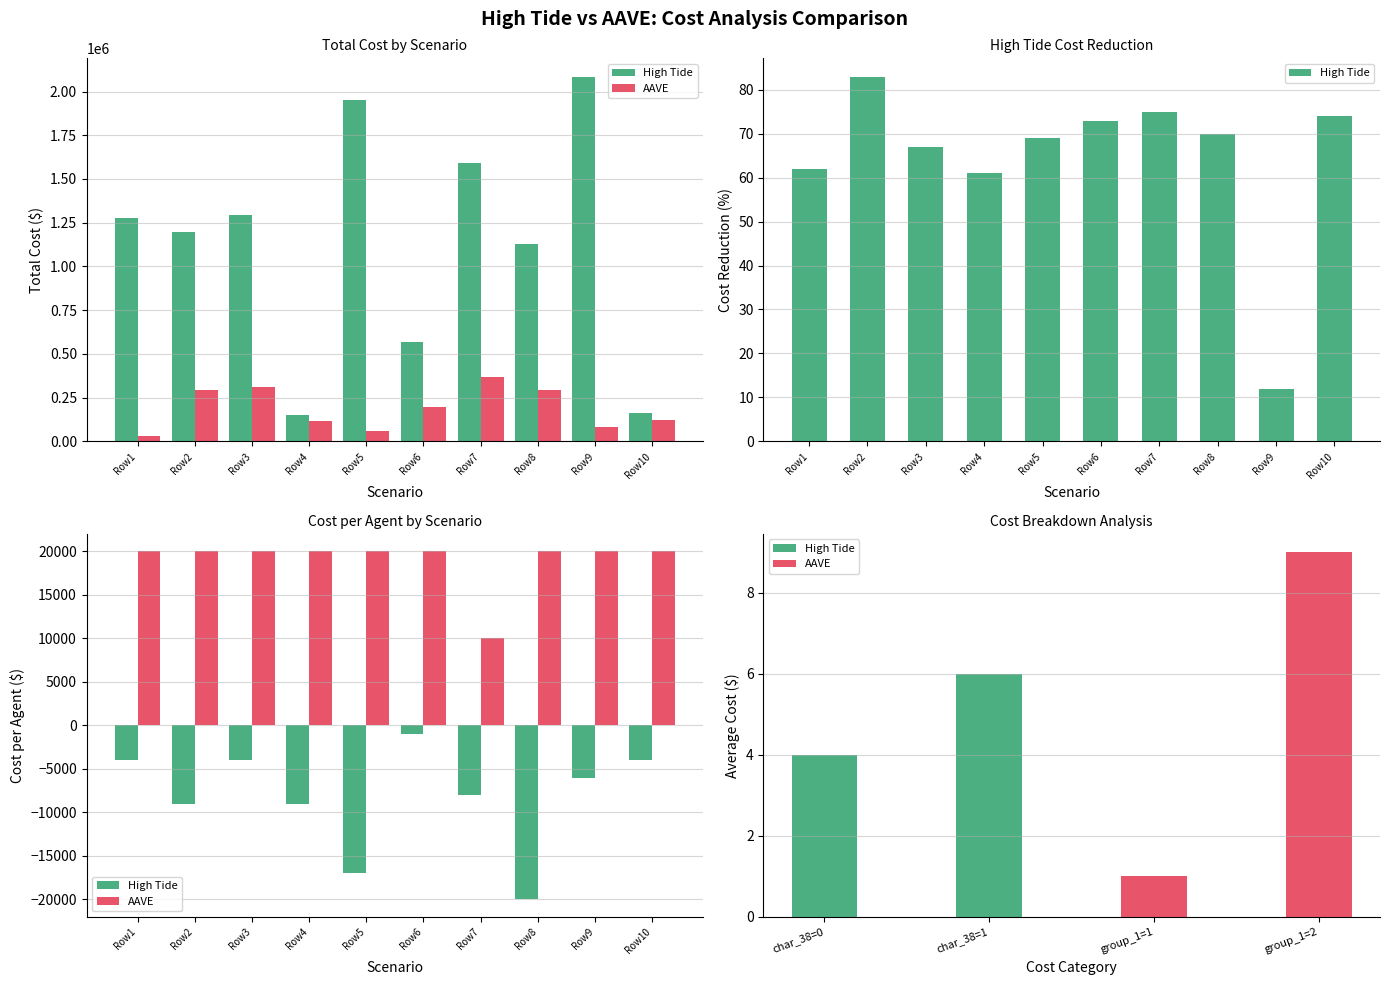

Are the bars grouped side by side (vs. stacked)?

Yes